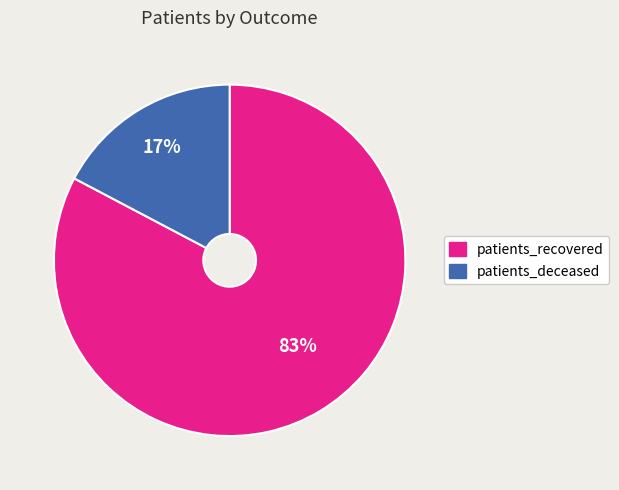

Which slice is the largest?

patients_recovered